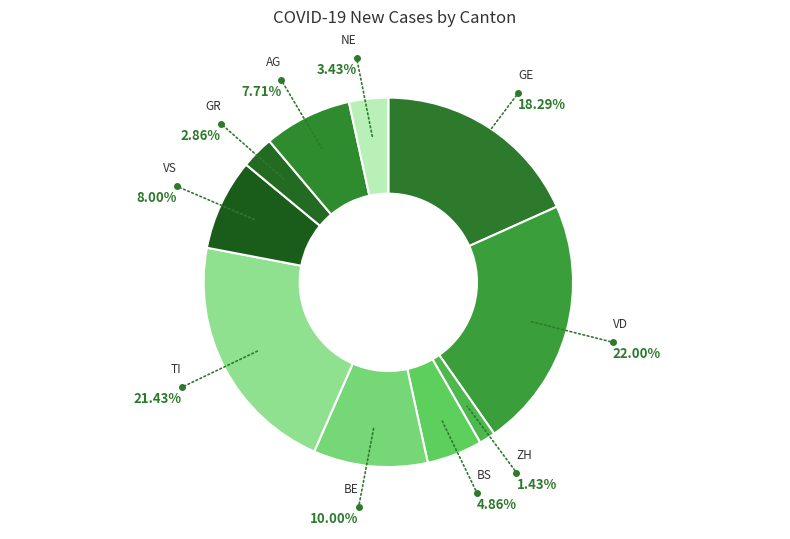

How many slices are in this pie chart?

10